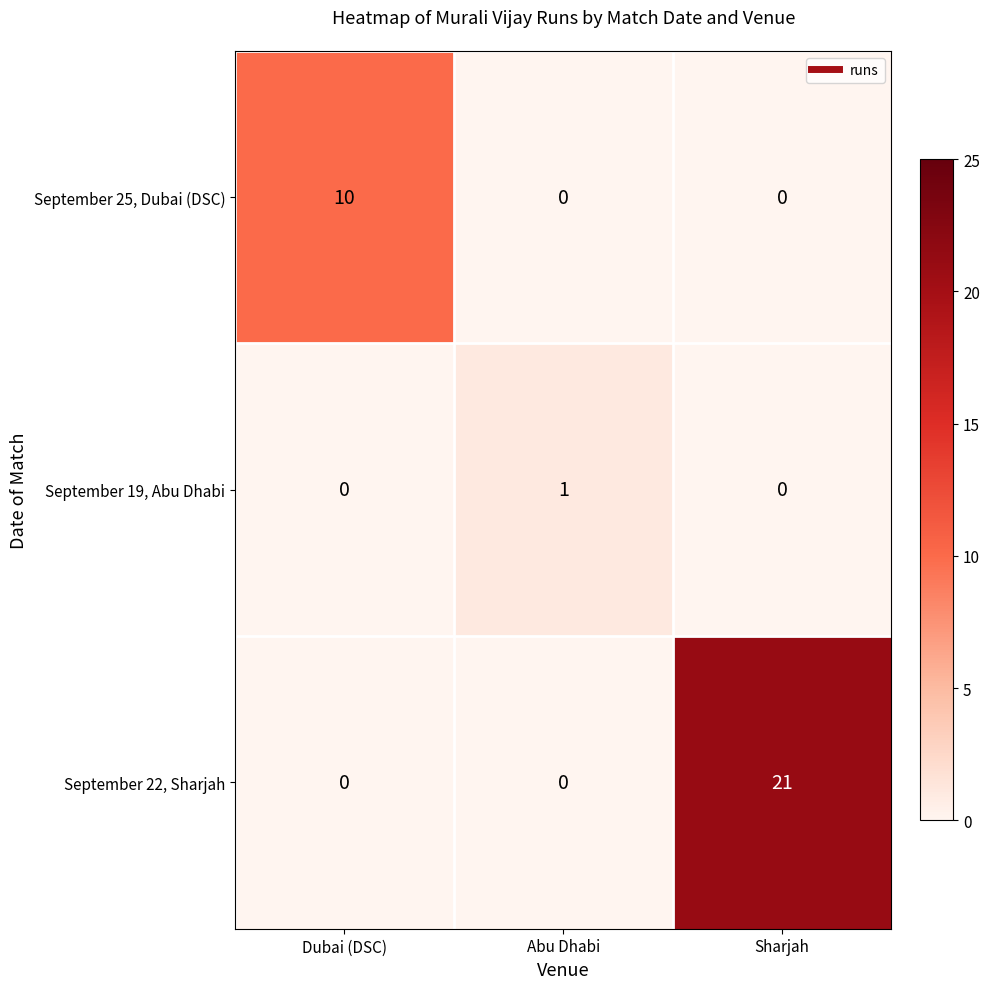

Count the number of categories in the chart.

3